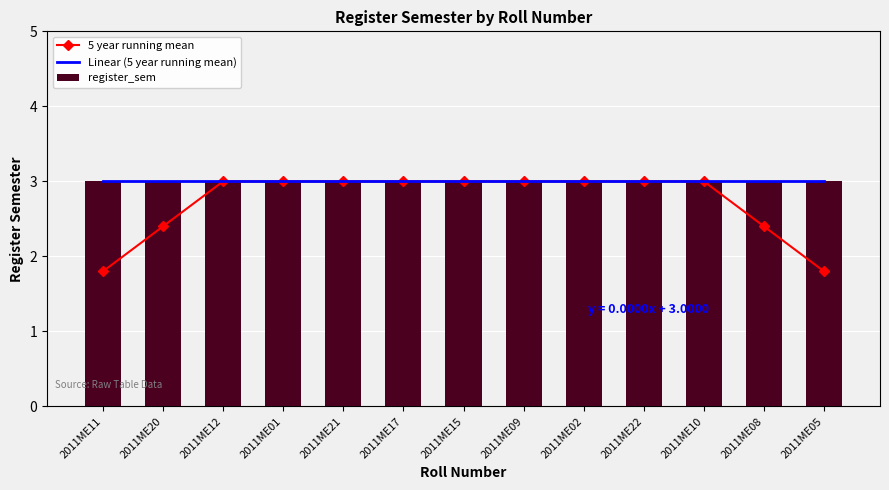

Reading left to right, list all the values displayed in this chart.

5 year running mean: 2011ME11=1.8	2011ME20=2.4	2011ME12=3.0	2011ME01=3.0	2011ME21=3.0	2011ME17=3.0	2011ME15=3.0	2011ME09=3.0	2011ME02=3.0	2011ME22=3.0	2011ME10=3.0	2011ME08=2.4	2011ME05=1.8
Linear (5 year running mean): 2011ME11=3.0	2011ME20=3.0	2011ME12=3.0	2011ME01=3.0	2011ME21=3.0	2011ME17=3.0	2011ME15=3.0	2011ME09=3.0	2011ME02=3.0	2011ME22=3.0	2011ME10=3.0	2011ME08=3.0	2011ME05=3.0
register_sem: 2011ME11=3.0	2011ME20=3.0	2011ME12=3.0	2011ME01=3.0	2011ME21=3.0	2011ME17=3.0	2011ME15=3.0	2011ME09=3.0	2011ME02=3.0	2011ME22=3.0	2011ME10=3.0	2011ME08=3.0	2011ME05=3.0